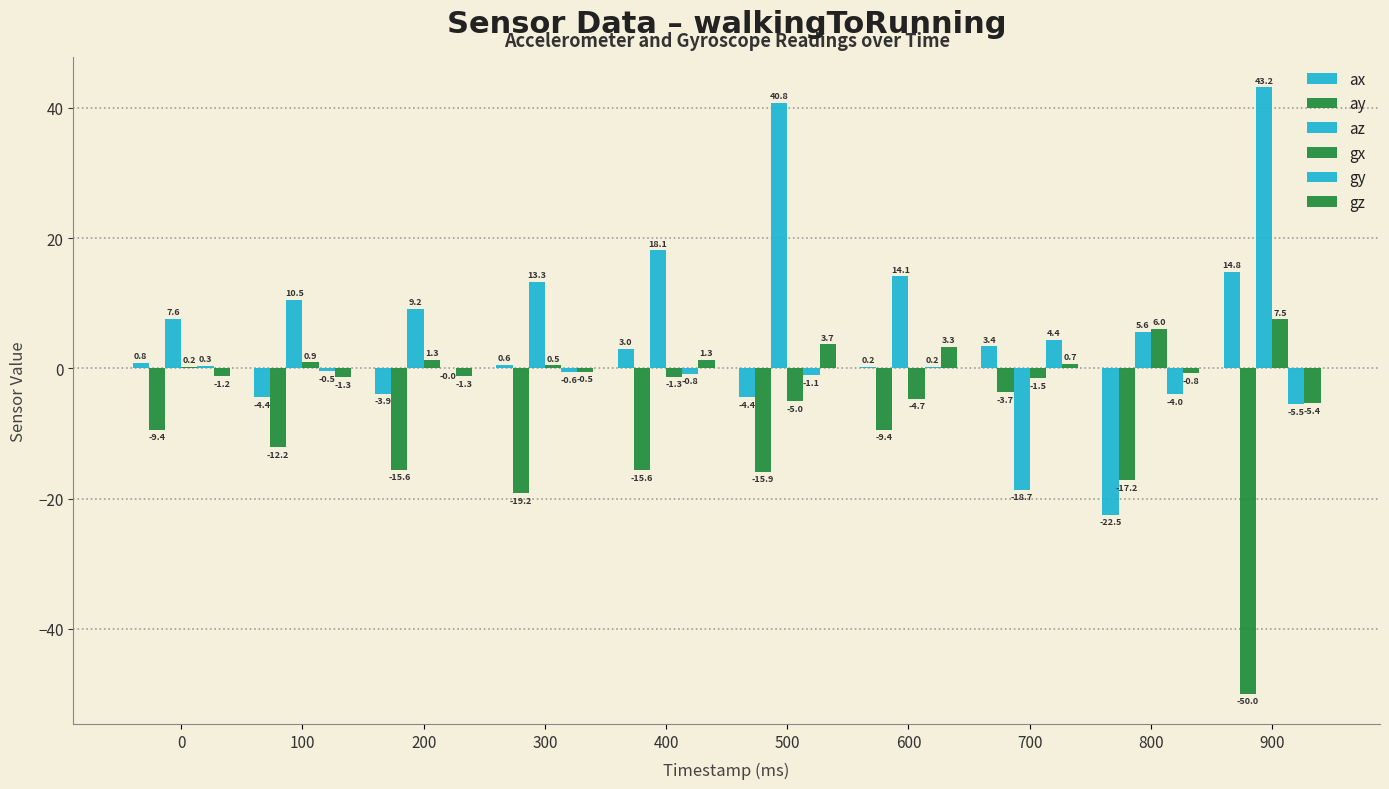

Which series has the largest range (max minus min)?

az